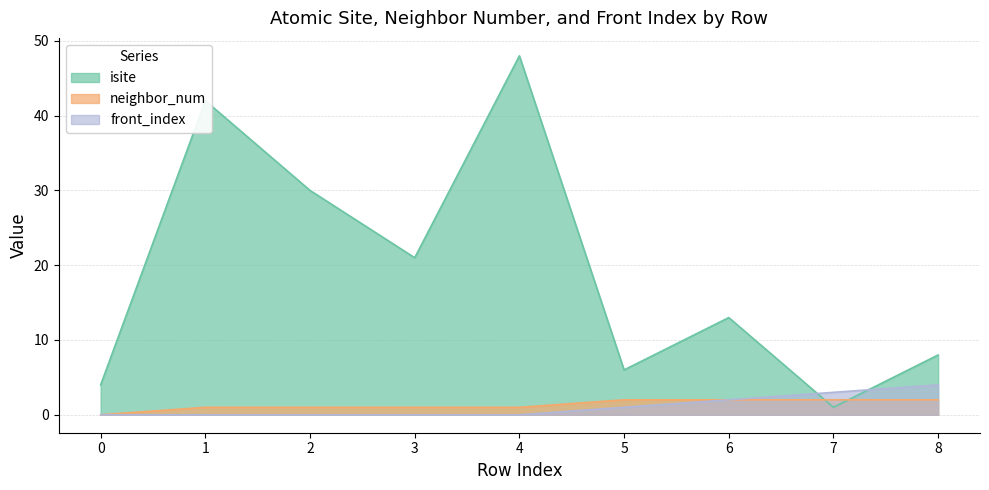

How many lines are shown in the chart?

3